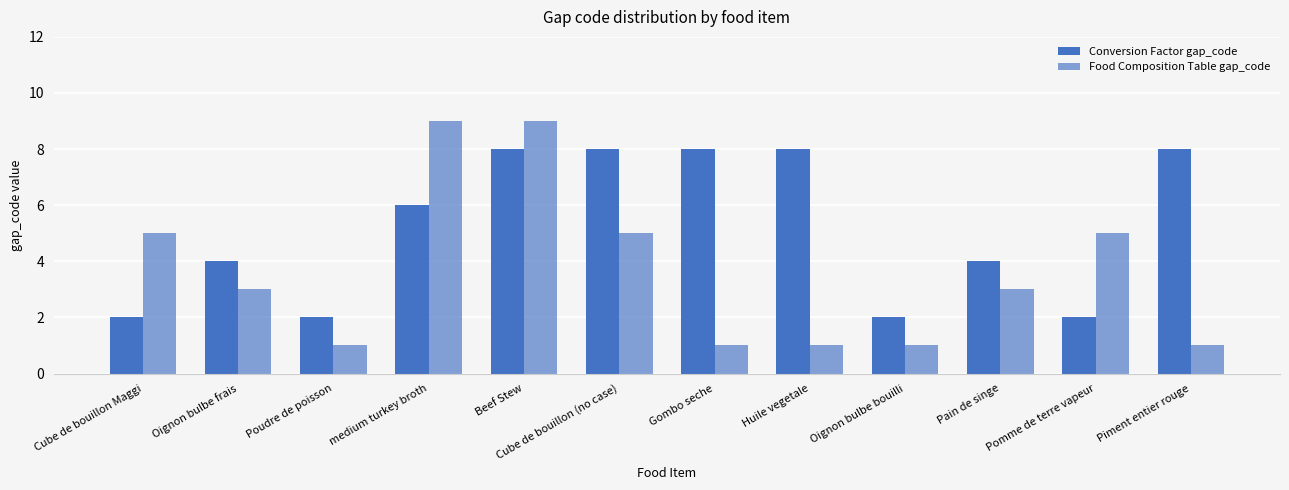

Is it true that Food Composition Table gap_code equals 5 at Cube de bouillon (no case)?

True